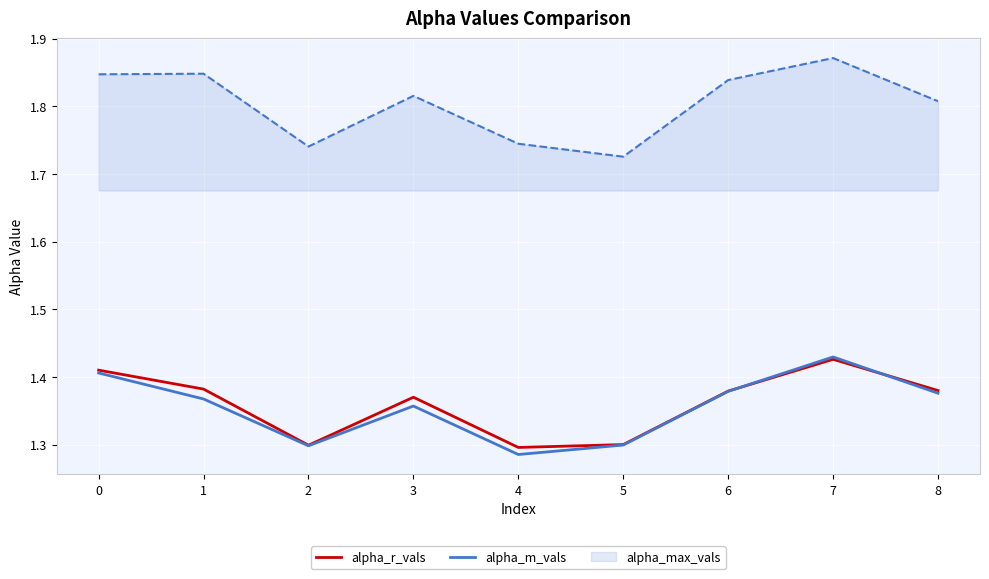

Is this an area chart (filled region under the line)?

No